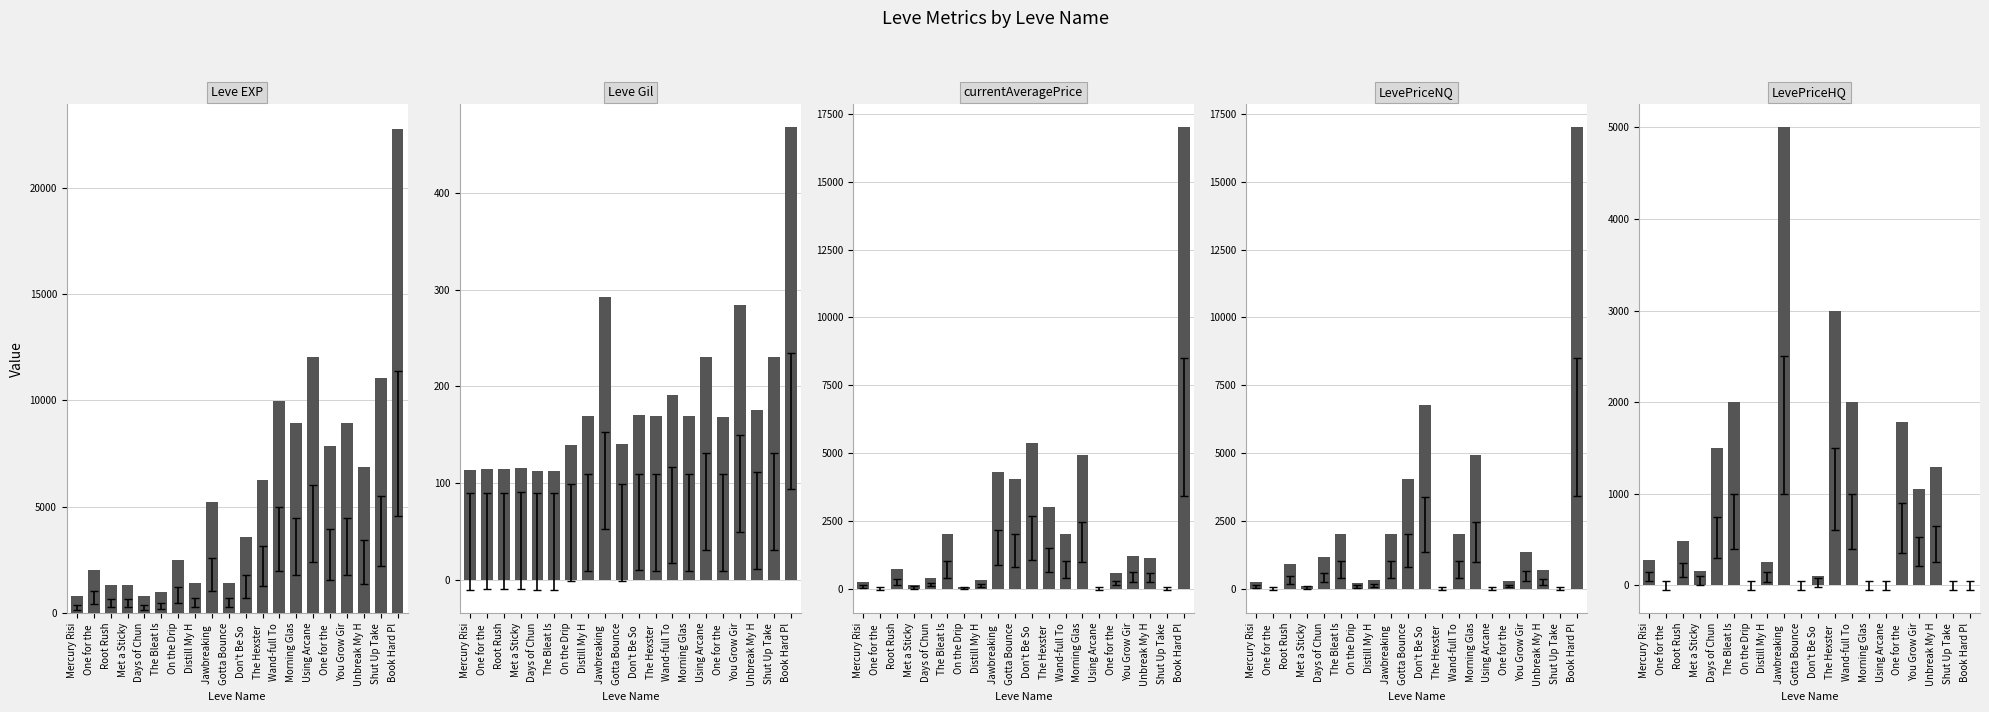

Reading left to right, list all the values displayed in this chart.

Leve EXP: Mercury Risi=800.0	One for the =2040.0	Root Rush=1330.0	Met a Sticky=1330.0	Days of Chun=800.0	The Bleat Is=980.0	On the Drip=2490.0	Distill My H=1420.0	Jawbreaking =5220.0	Gotta Bounce=1420.0	Don't Be So =3600.0	The Hexster =6280.0	Wand-full To=9990.0	Morning Glas=8930.0	Using Arcane=12030.0	One for the =7880.0	You Grow Gir=8930.0	Unbreak My H=6880.0	Shut Up Take=11040.0	Book Hard Pl=22790.0
Leve Gil: Mercury Risi=113.0	One for the =114.0	Root Rush=114.0	Met a Sticky=115.0	Days of Chun=112.0	The Bleat Is=112.0	On the Drip=139.0	Distill My H=169.0	Jawbreaking =293.0	Gotta Bounce=140.0	Don't Be So =170.0	The Hexster =169.0	Wand-full To=191.0	Morning Glas=169.0	Using Arcane=230.0	One for the =168.0	You Grow Gir=284.0	Unbreak My H=175.0	Shut Up Take=230.0	Book Hard Pl=468.0
currentAveragePrice: Mercury Risi=250.0	One for the =0.0	Root Rush=732.5	Met a Sticky=129.2	Days of Chun=403.2	The Bleat Is=2000.0	On the Drip=66.0	Distill My H=307.9	Jawbreaking =4307.7	Gotta Bounce=4023.5	Don't Be So =5358.0	The Hexster =3000.0	Wand-full To=2000.0	Morning Glas=4939.4	Using Arcane=0.0	One for the =578.8	You Grow Gir=1220.2	Unbreak My H=1130.7	Shut Up Take=0.0	Book Hard Pl=17003.5
LevePriceNQ: Mercury Risi=237.5	One for the =0.0	Root Rush=912.9	Met a Sticky=108.4	Days of Chun=1151.4	The Bleat Is=2000.0	On the Drip=198.0	Distill My H=317.5	Jawbreaking =2000.0	Gotta Bounce=4023.5	Don't Be So =6760.1	The Hexster =0.0	Wand-full To=2000.0	Morning Glas=4939.4	Using Arcane=0.0	One for the =280.0	You Grow Gir=1333.7	Unbreak My H=675.0	Shut Up Take=0.0	Book Hard Pl=17003.5
LevePriceHQ: Mercury Risi=275.0	One for the =0.0	Root Rush=480.0	Met a Sticky=158.2	Days of Chun=1500.0	The Bleat Is=2000.0	On the Drip=0.0	Distill My H=260.0	Jawbreaking =5000.0	Gotta Bounce=0.0	Don't Be So =100.0	The Hexster =3000.0	Wand-full To=2000.0	Morning Glas=0.0	Using Arcane=0.0	One for the =1788.9	You Grow Gir=1050.0	Unbreak My H=1296.4	Shut Up Take=0.0	Book Hard Pl=0.0